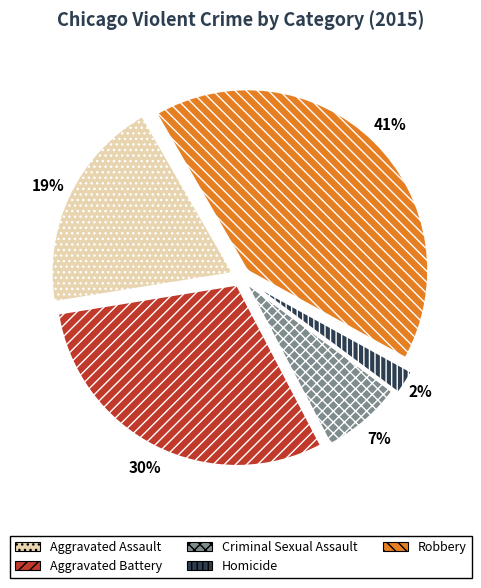

To the nearest percent, what is the average slice percentage?

20%